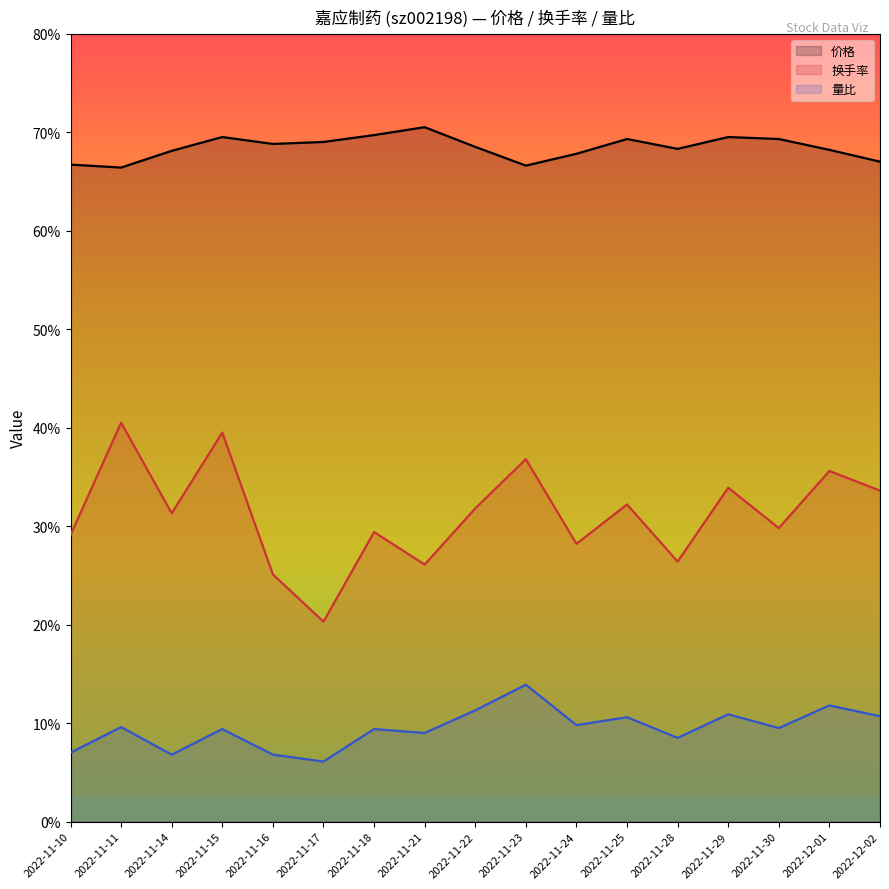

True or false: 价格 has a value of 10.5 at 2022-11-14.

False